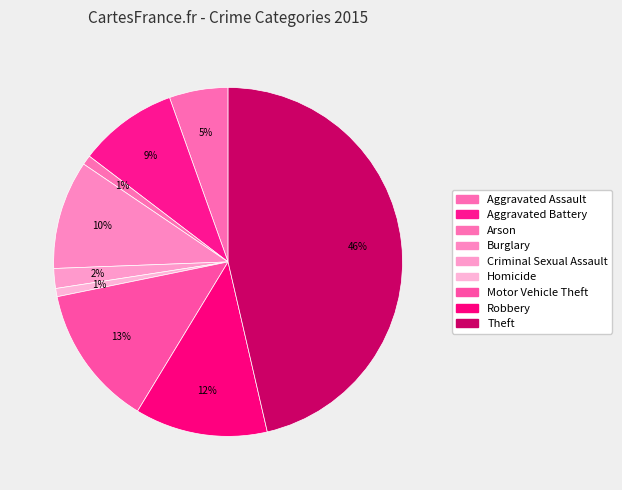

To the nearest percent, what portion does Aggravated Assault represent?

5%